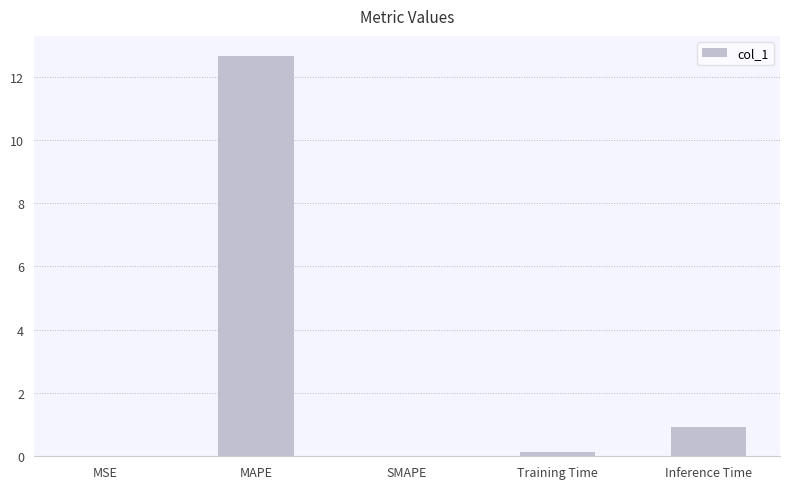

Are the bars horizontal?

No